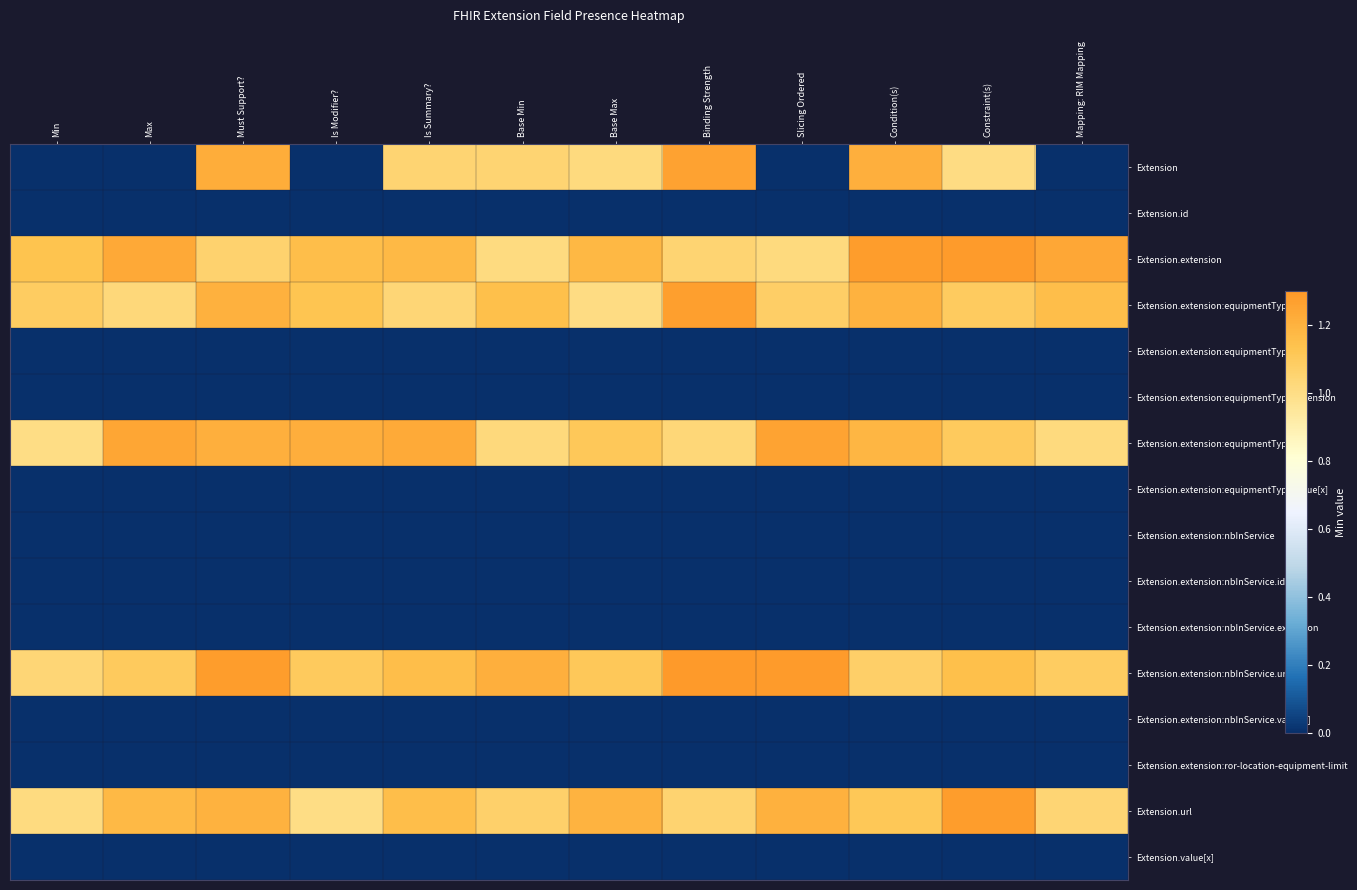

Which series changed the most between Binding Strength and Slicing Ordered?

Extension